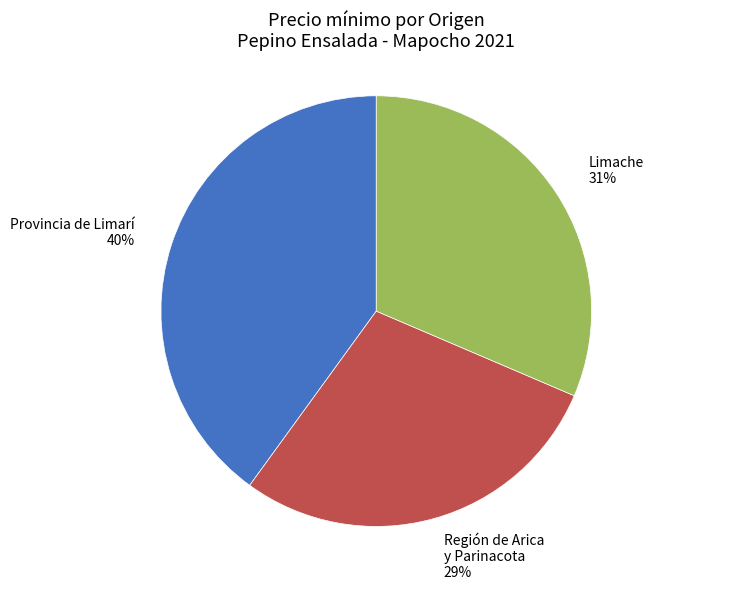

How many segments does this pie chart have?

3